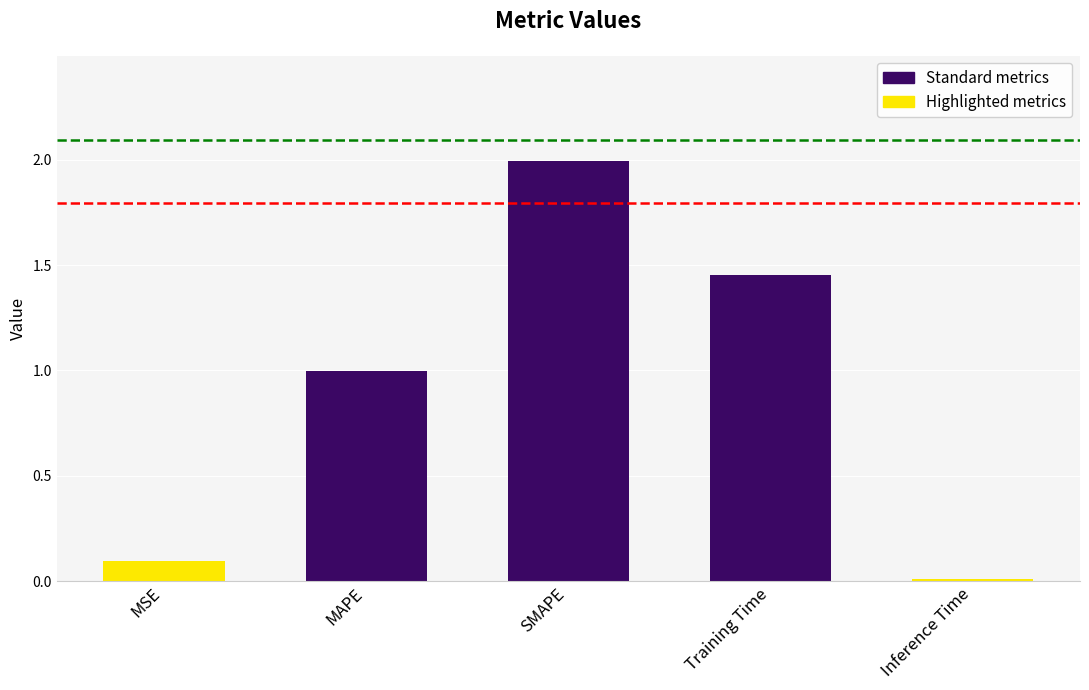

List the labels in order of value, largest first.

SMAPE, Training Time, MAPE, MSE, Inference Time